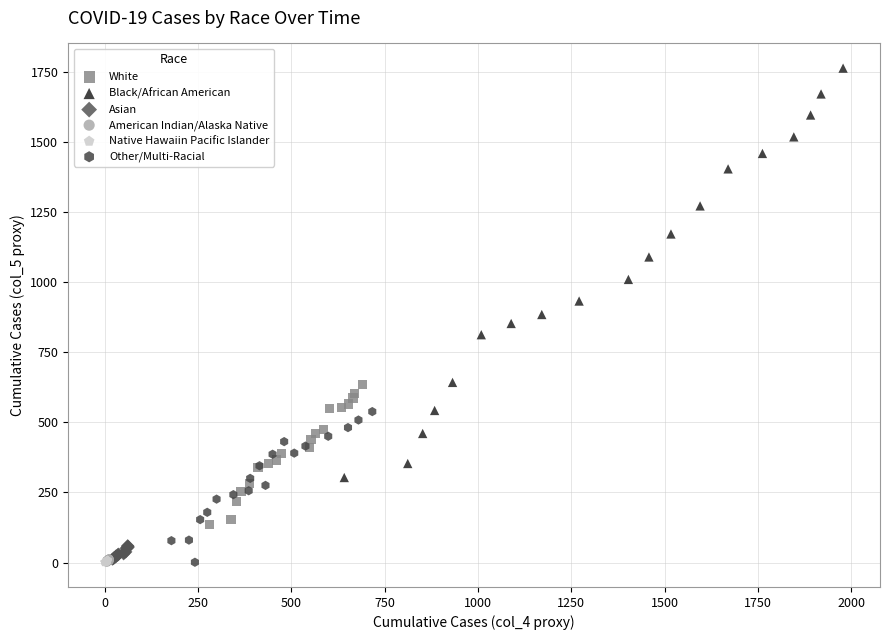

Which series has the largest Y range (max minus min)?

Black/African American